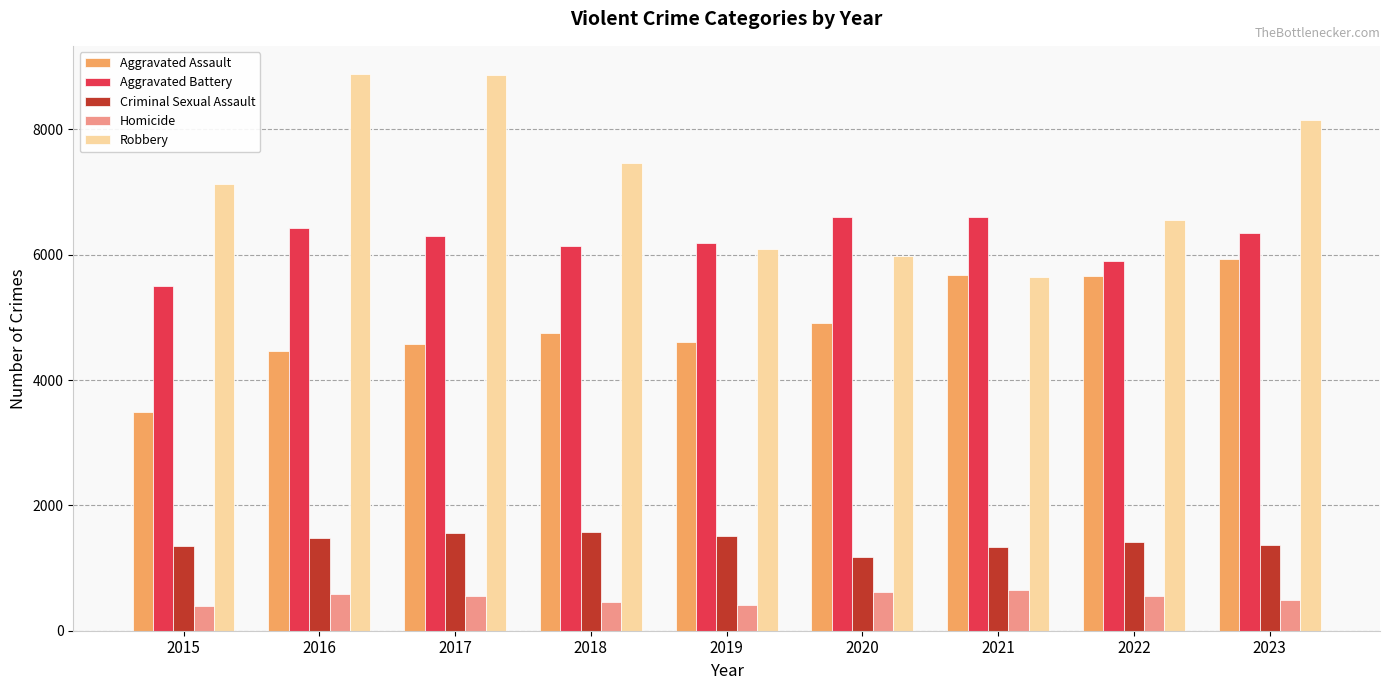

What is the lowest value of the Criminal Sexual Assault series?

1169